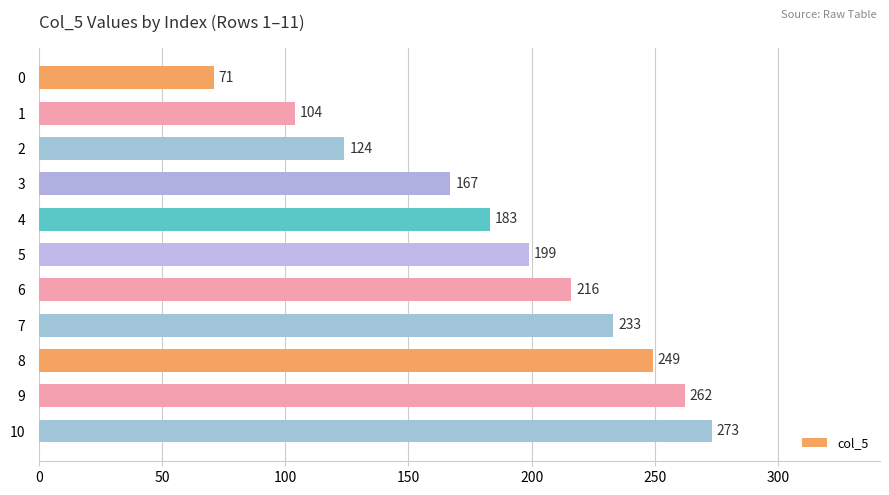

Reading top to bottom, transcribe all the data shown in this chart.

0=71	1=104	2=124	3=167	4=183	5=199	6=216	7=233	8=249	9=262	10=273